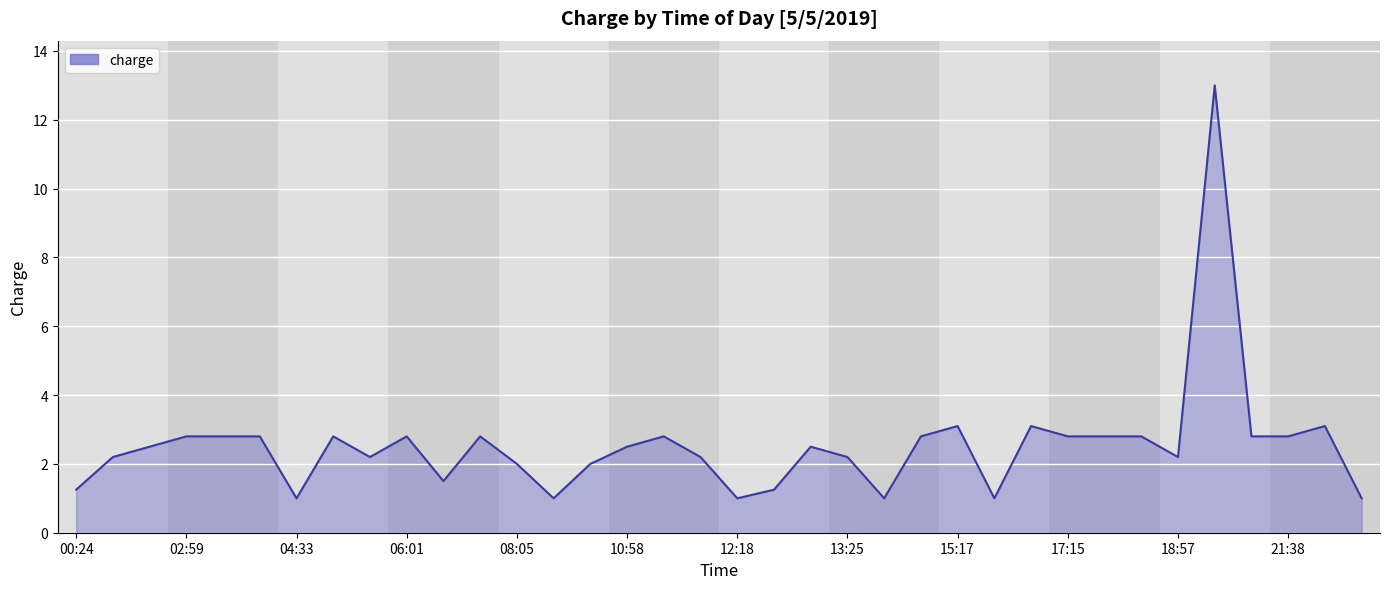

What is the difference between the maximum and minimum values?

12.0